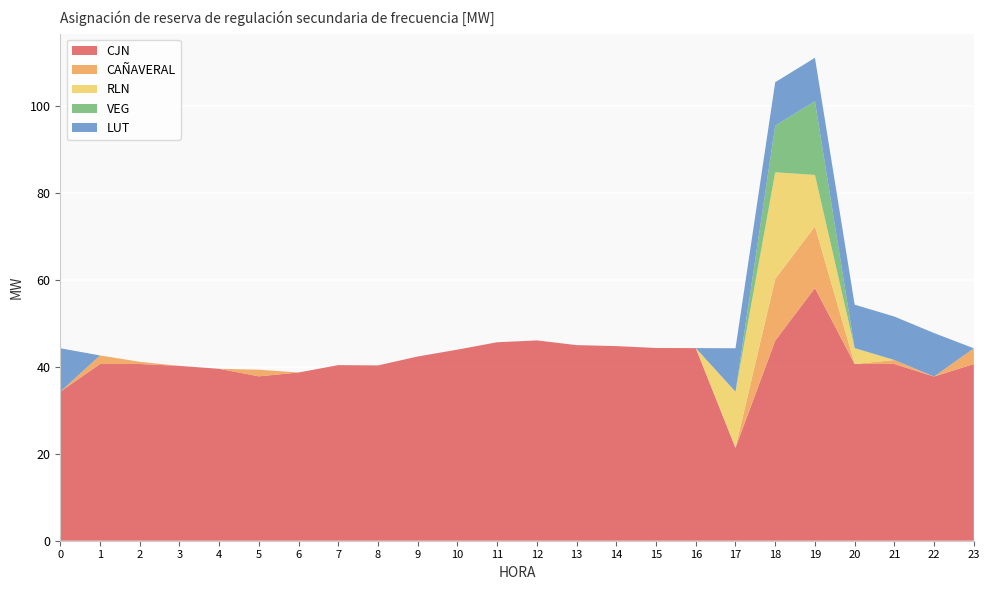

Reading left to right, extract all data points from this chart.

CJN: 34.3	40.7	40.7	40.2	39.6	37.8	38.7	40.4	40.3	42.4	44.0	45.7	46.1	45.0	44.8	44.4	44.3	21.4	46.0	58.1	40.7	40.7	37.8	40.7
CAÑAVERAL: 0.0	2.0	0.5	0.0	0.0	1.5	0.0	0.0	0.0	0.0	0.0	0.0	0.0	0.0	0.0	0.0	0.0	0.0	14.2	14.2	0.0	0.9	0.0	3.6
RLN: 0.0	0.0	0.0	0.0	0.0	0.0	0.0	0.0	0.0	0.0	0.0	0.0	0.0	0.0	0.0	0.0	0.0	12.9	24.5	11.8	3.7	0.0	0.0	0.0
VEG: 0.0	0.0	0.0	0.0	0.0	0.0	0.0	0.0	0.0	0.0	0.0	0.0	0.0	0.0	0.0	0.0	0.0	0.0	10.7	17.0	0.0	0.0	0.0	0.0
LUT: 10.0	0.0	0.0	0.0	0.0	0.0	0.0	0.0	0.0	0.0	0.0	0.0	0.0	0.0	0.0	0.0	0.0	10.0	10.0	10.0	10.0	10.0	10.0	0.0